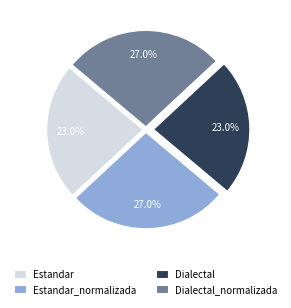

How much of the chart is everything except Estandar?

77.0%